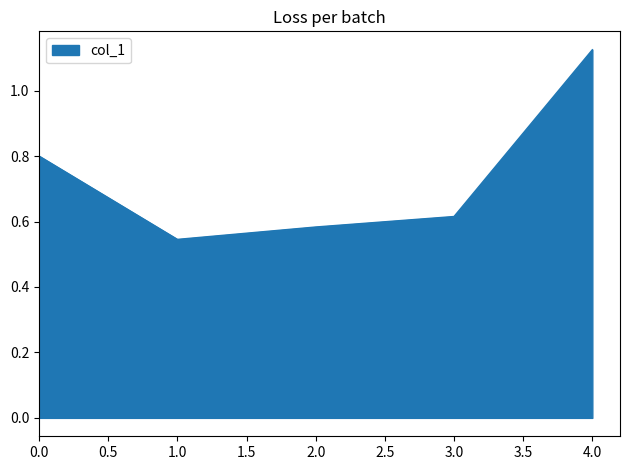

At which category does the chart reach its peak across all series?

4